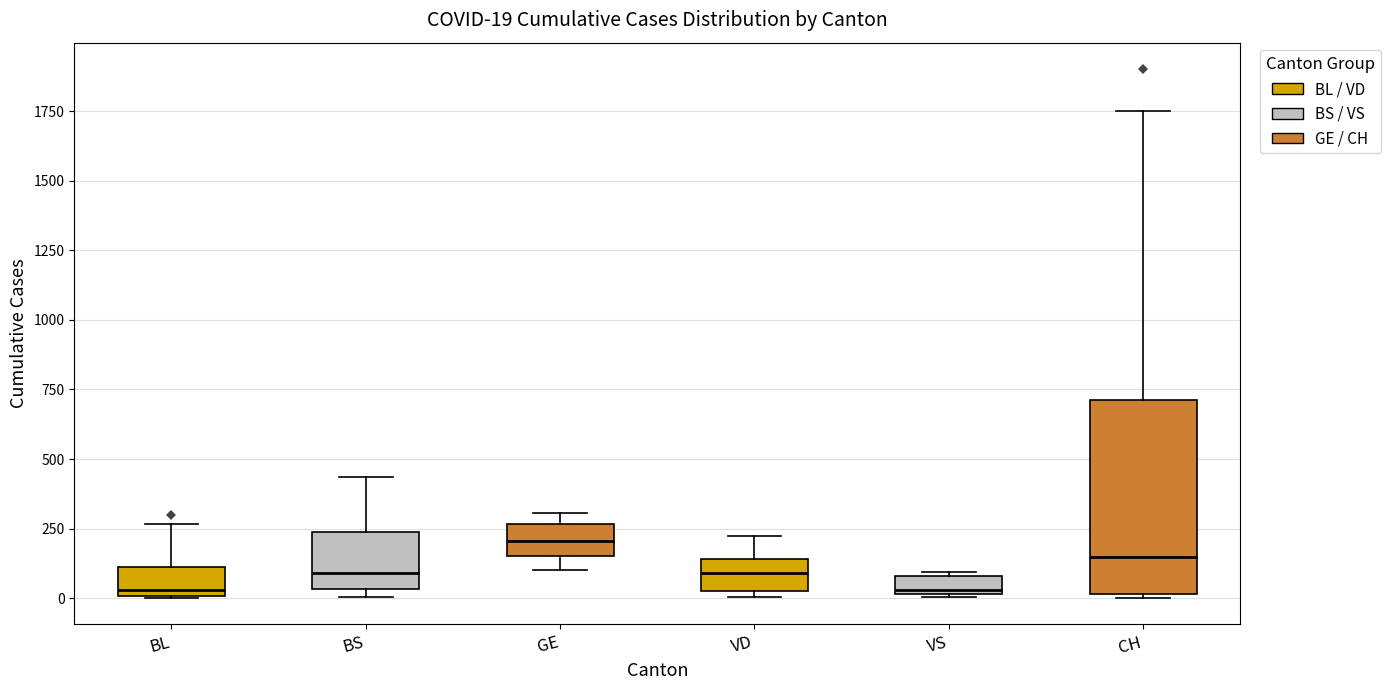

Which box is the tallest, from its lower edge to its upper edge?

CH